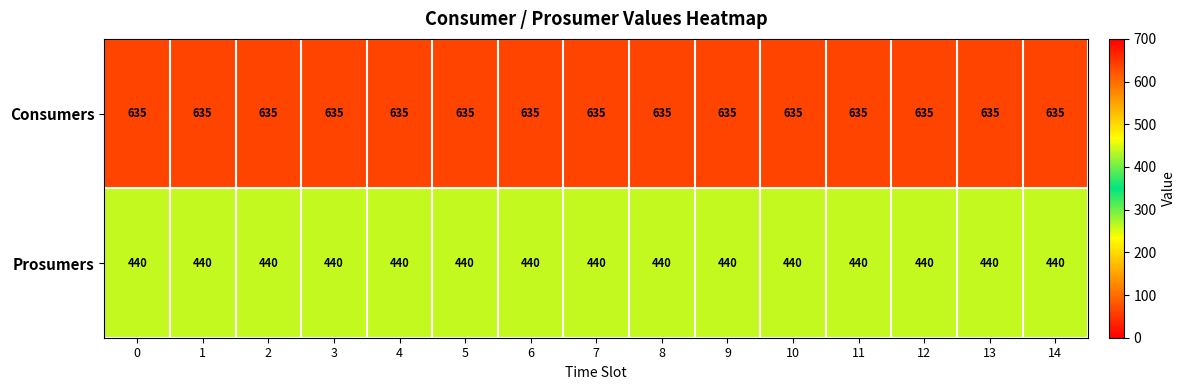

At how many categories does at least one series exceed 588?

15